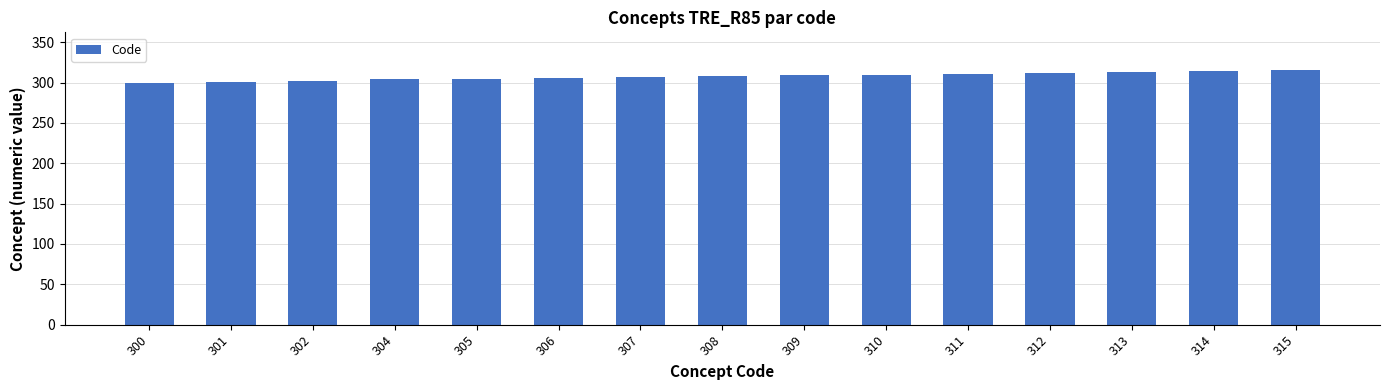

The value at 306 is 202. True or false?

False